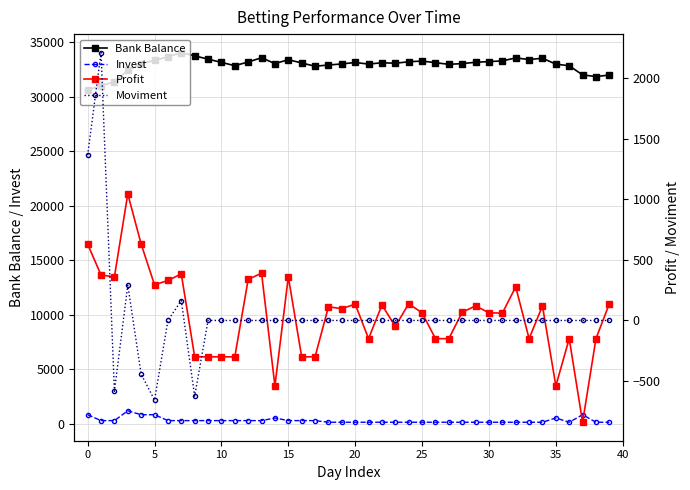

At how many categories does at least one series exceed 14098?

40